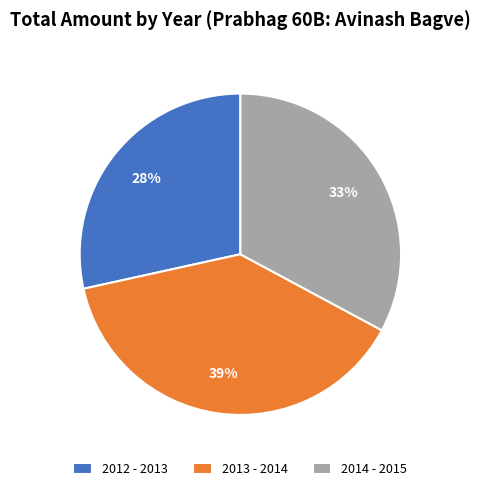

Is the sum of 2014 - 2015 and 2012 - 2013 greater than half?

Yes